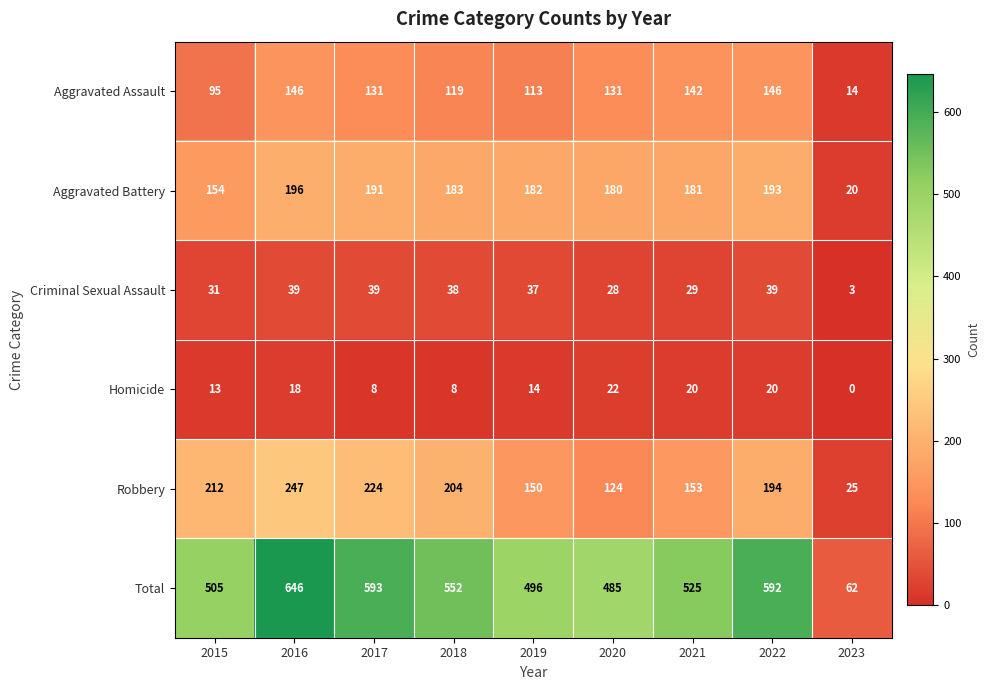

Which series has the largest total across all categories?

Total